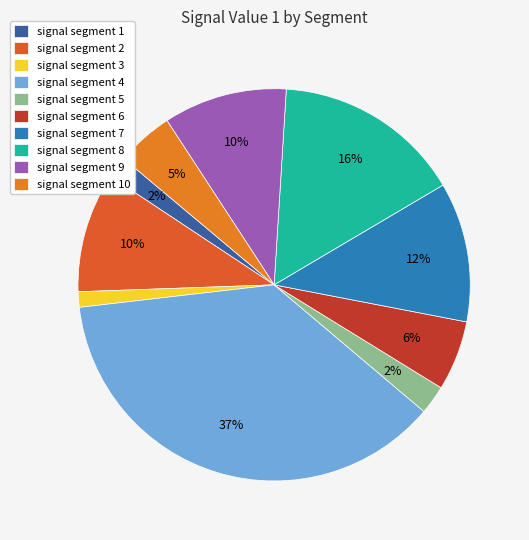

Combined, what portion of the pie is signal segment 5 and signal segment 3?

3.7%